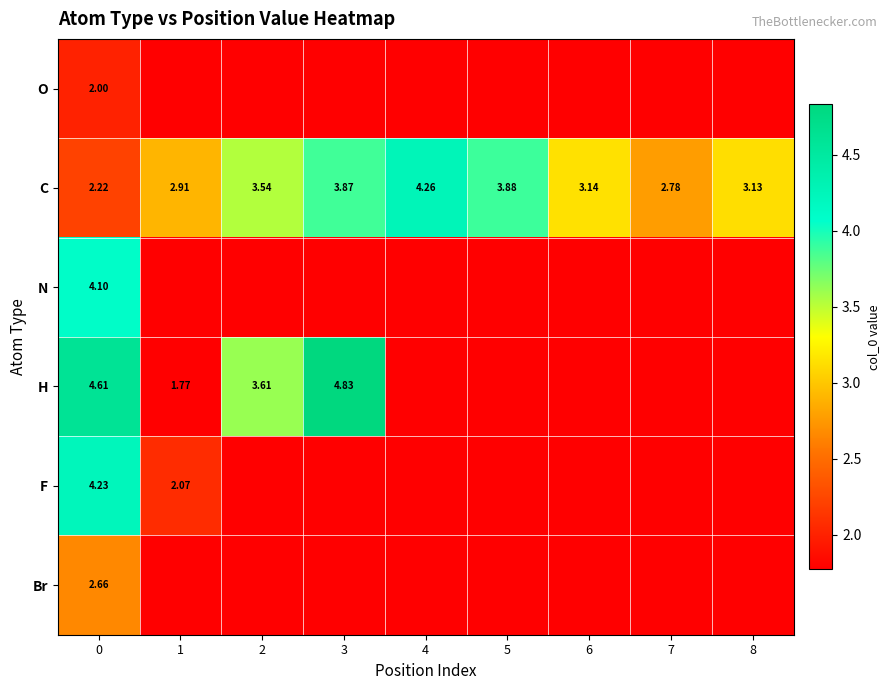

What is the difference between the maximum and minimum values in the C series?

2.0